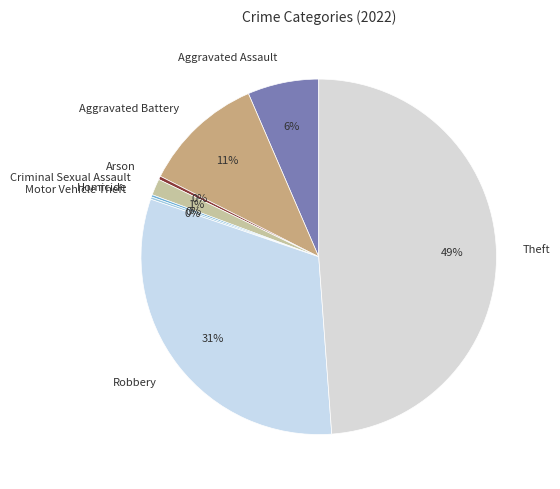

To the nearest percent, what is the average slice percentage?

12%